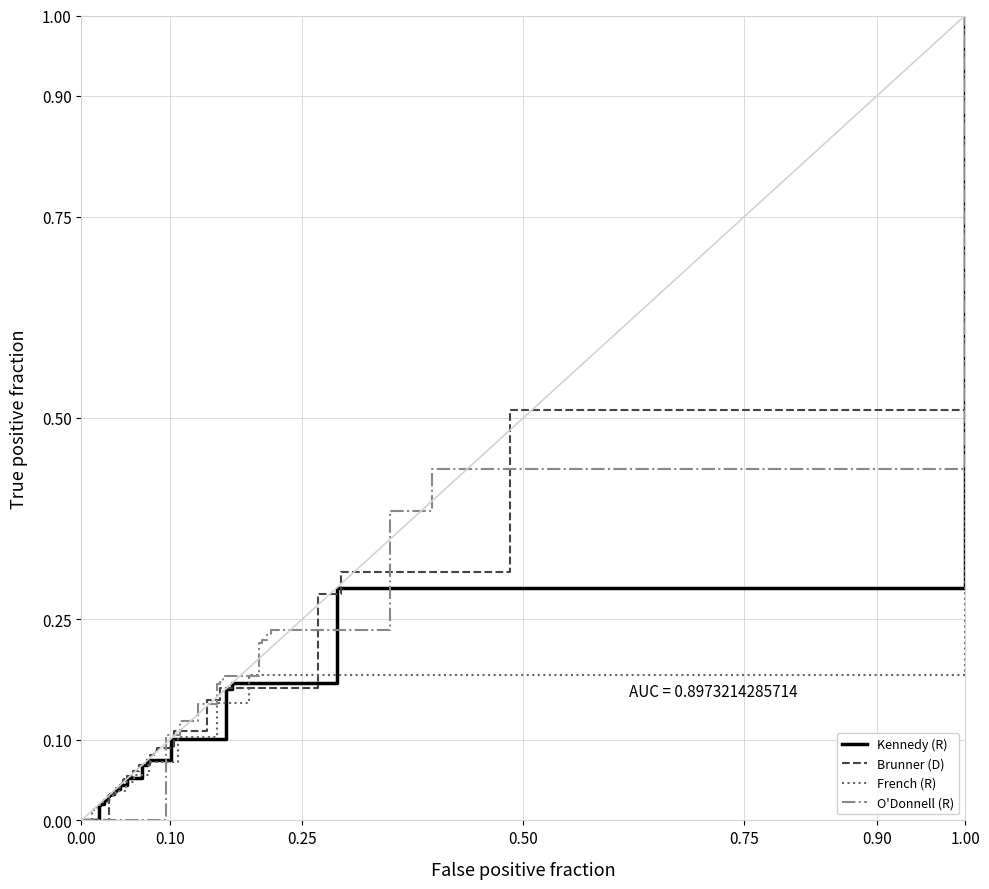

At which label does Kennedy (R) reach its peak?

1.00